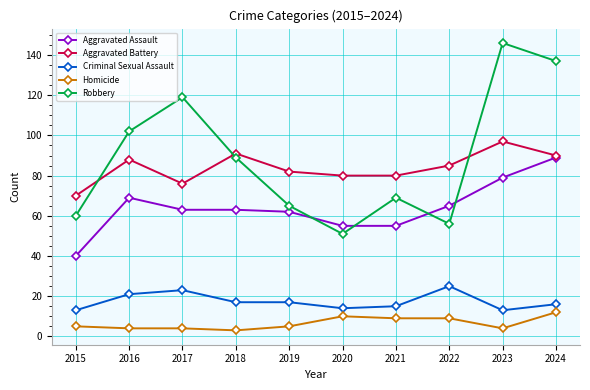

At how many categories does at least one series exceed 56?

10